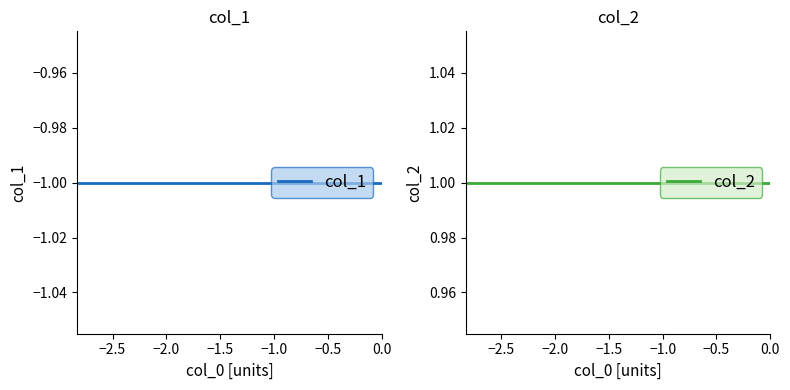

How many lines are shown in the chart?

2